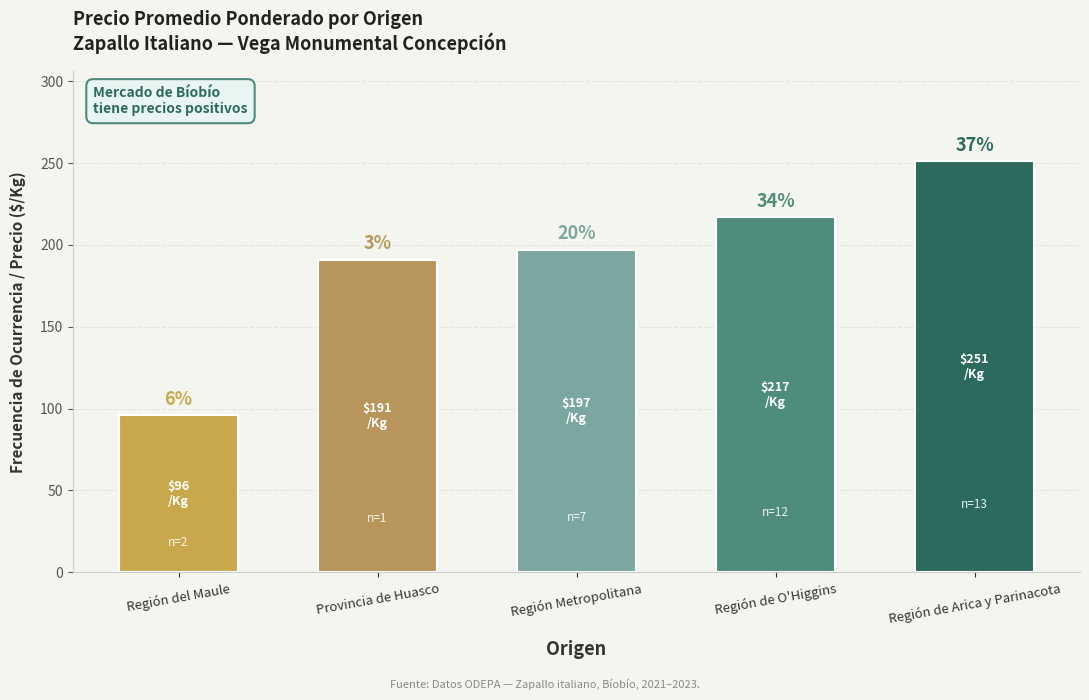

What is the difference between the maximum and minimum values?

155